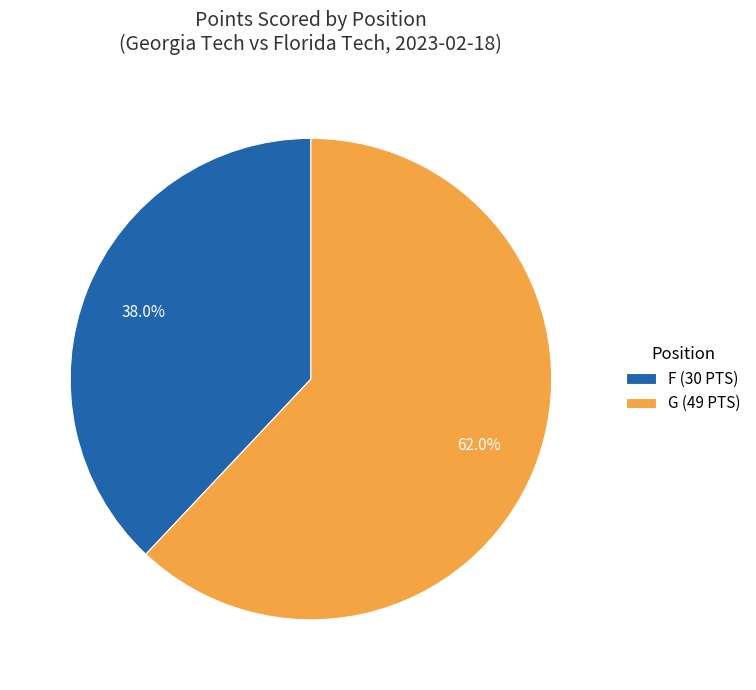

Is there a majority slice in this chart?

Yes